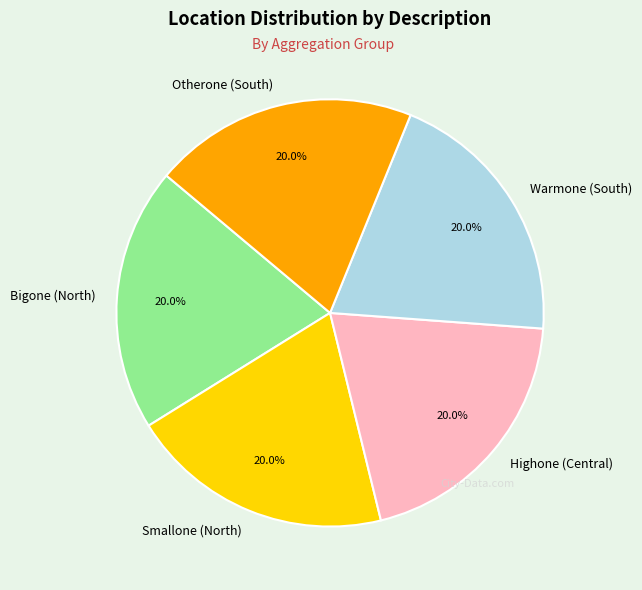

What portion of the pie excludes Bigone (North)?

80.0%